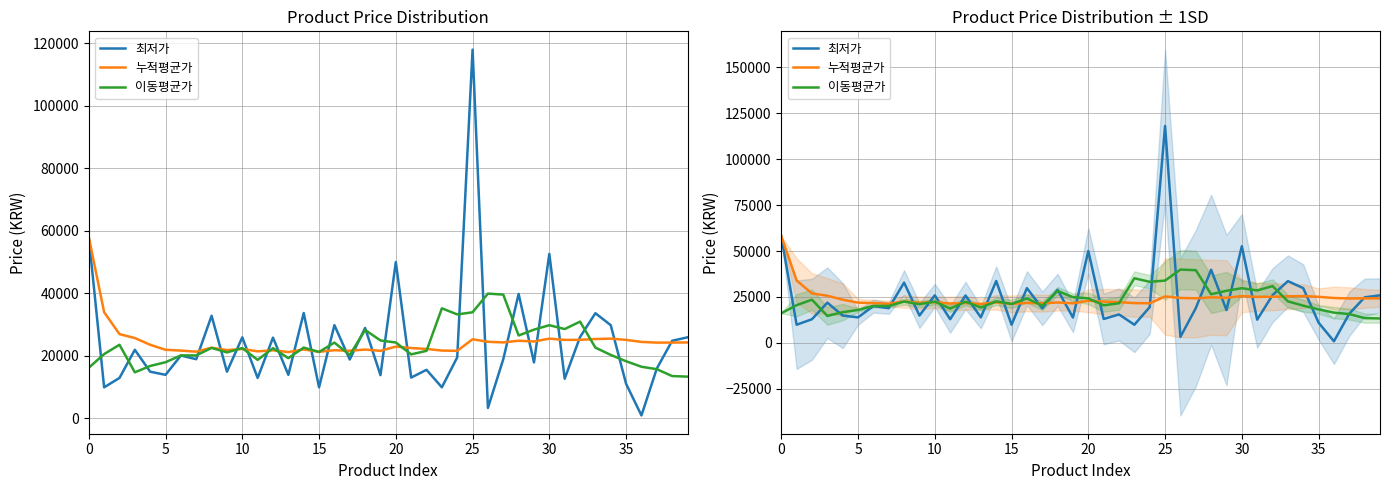

What is the label of the 19th point from the left?

18